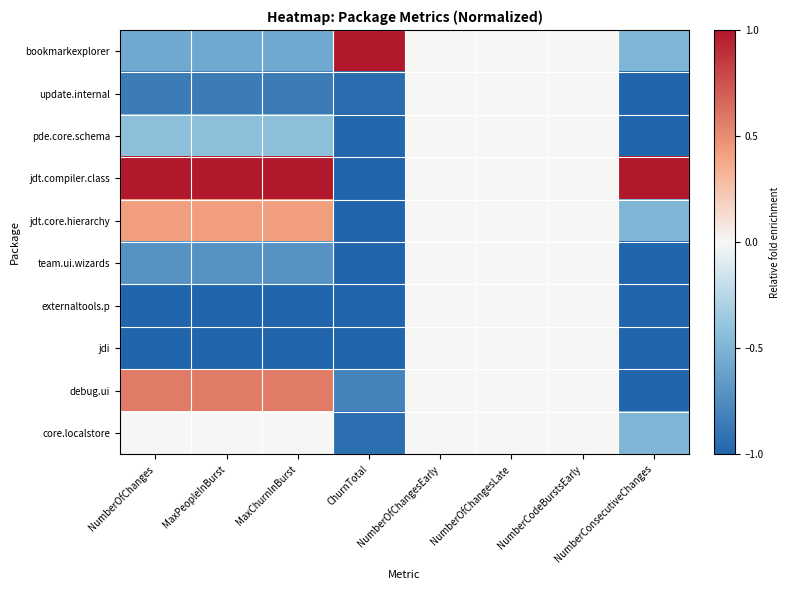

At which category is the sum across all series the highest?

NumberOfChangesEarly